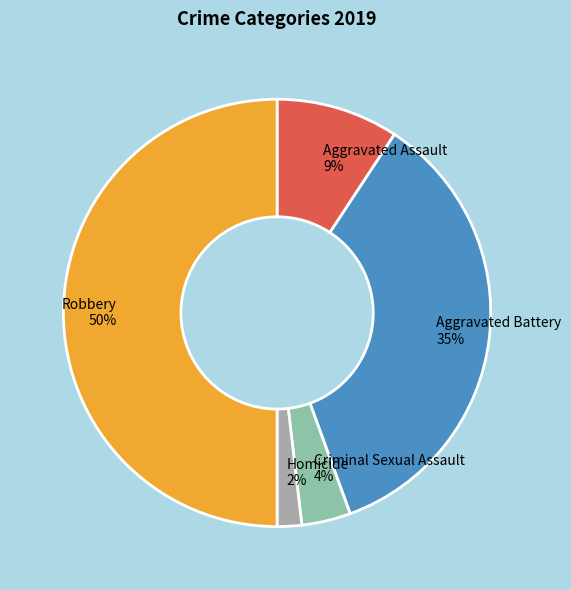

Combined, do Homicide and Aggravated Battery account for over 50%?

No